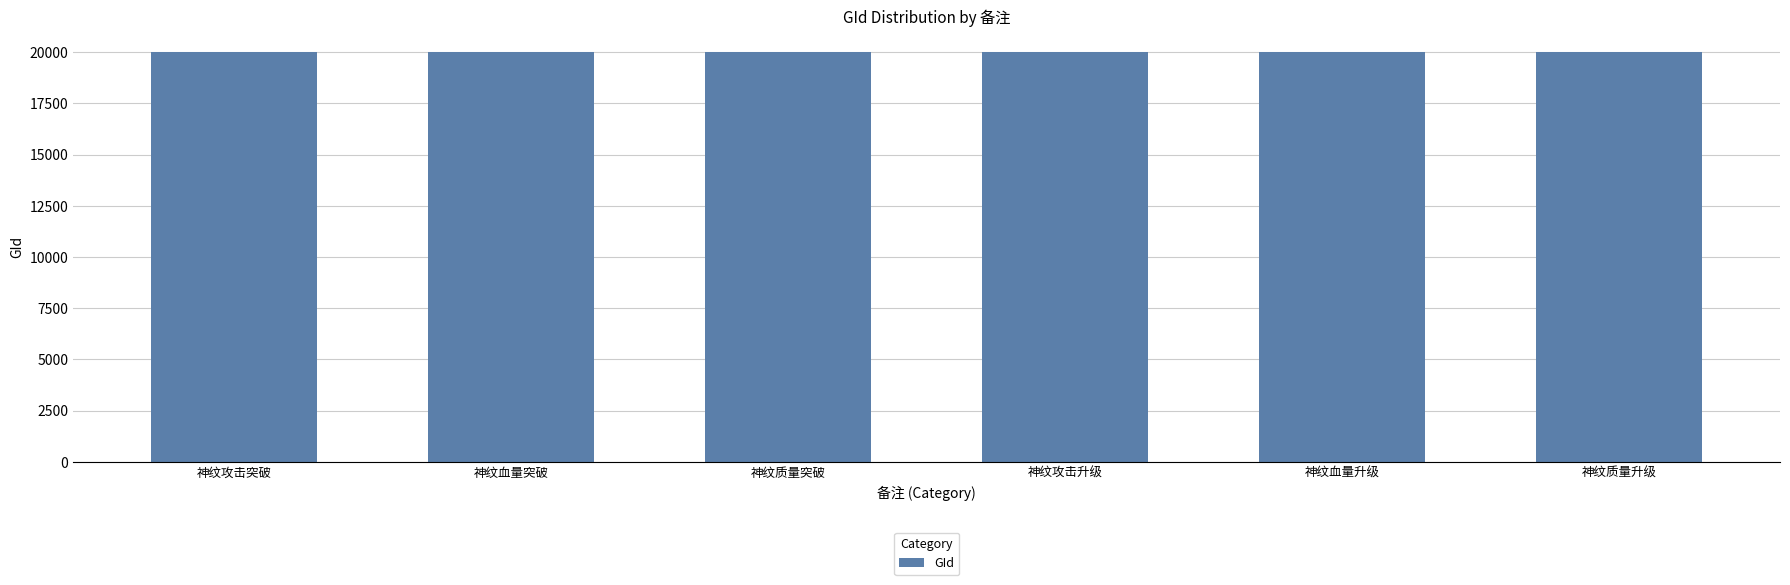

What is the approximate value at 神纹血量突破?

20002